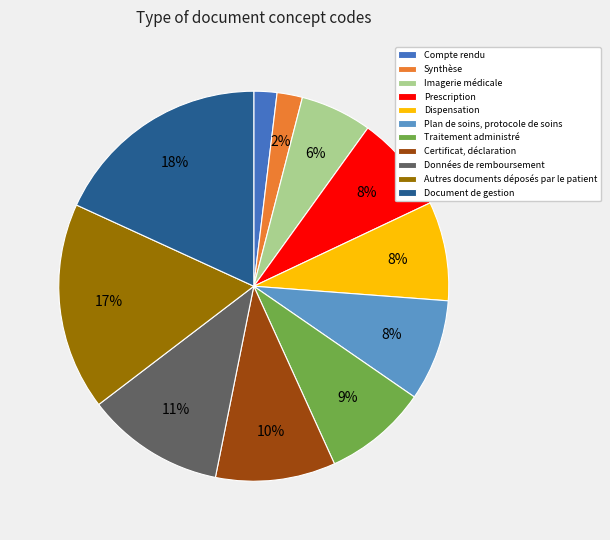

To the nearest percent, what is the difference between the largest and smallest slice percentages?

16%